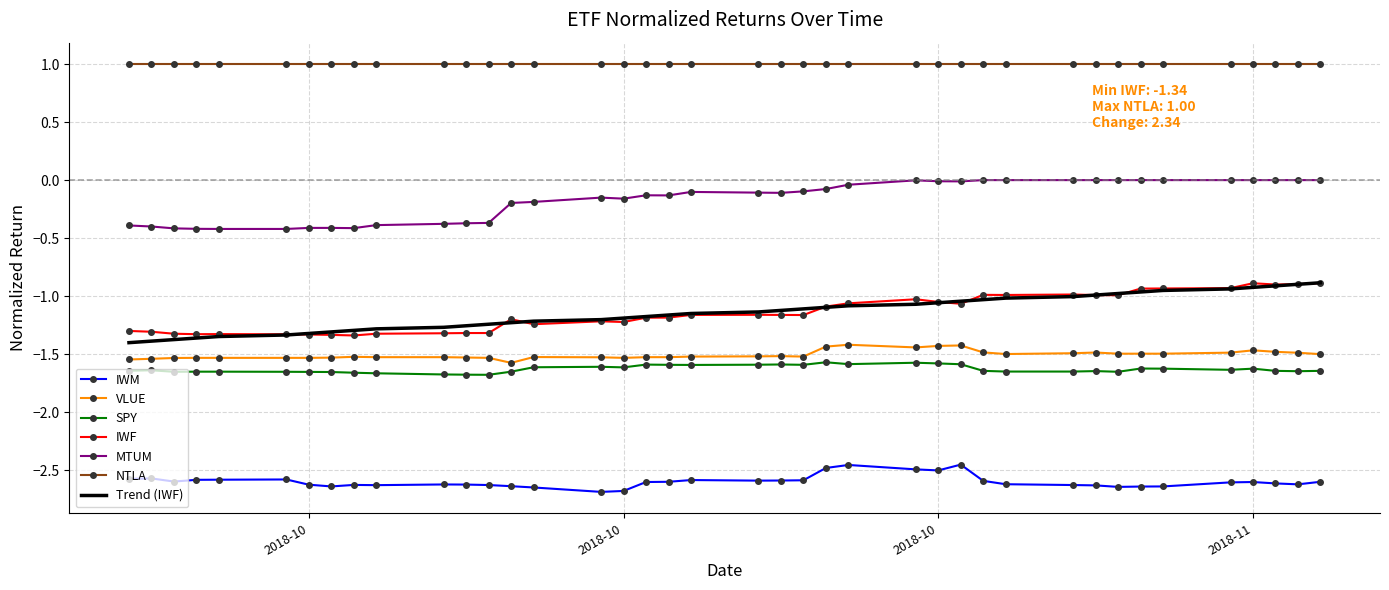

What is the greatest value displayed?

1.0